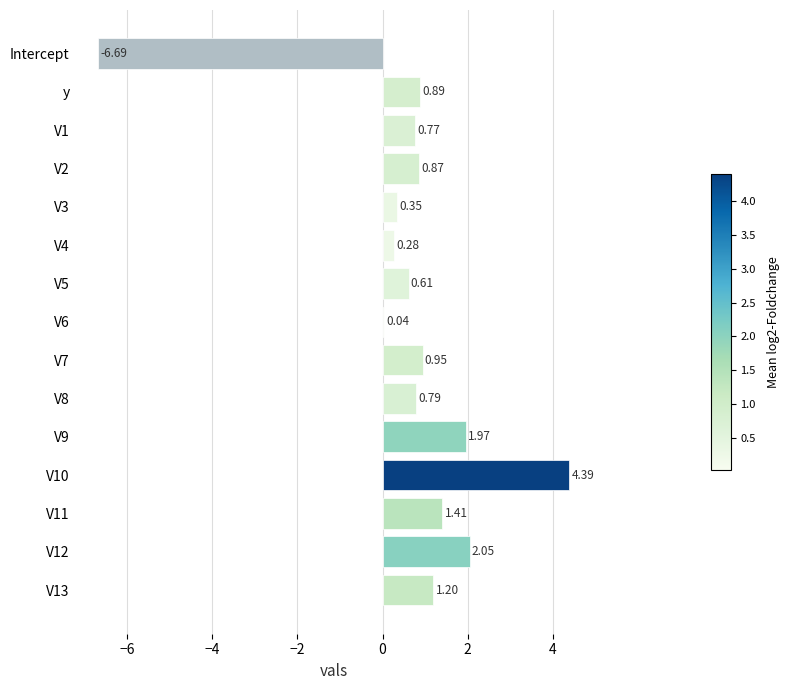

What is the change in value from V5 to V1?

+0.2